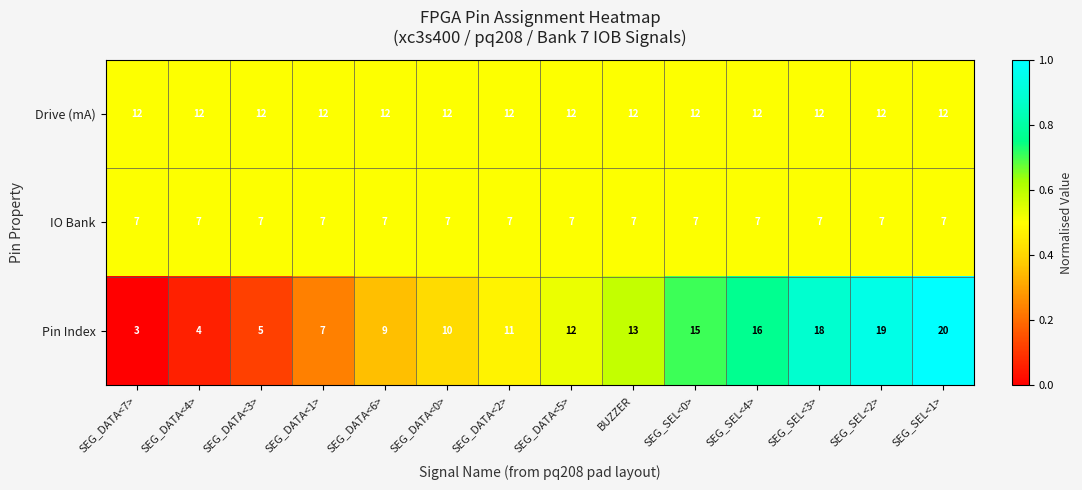

List the series in order of their peak value, lowest first.

IO Bank, Drive (mA), Pin Index